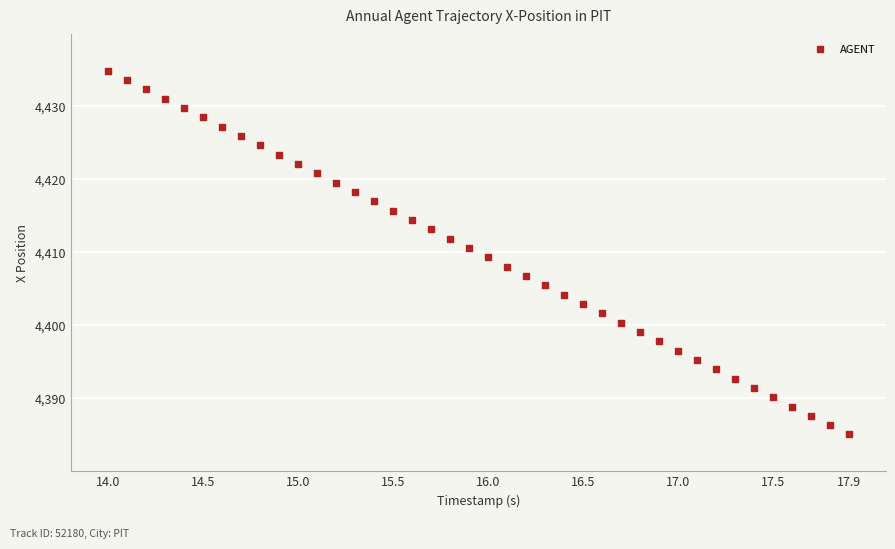

What is the range of Y values (max minus min)?

49.9